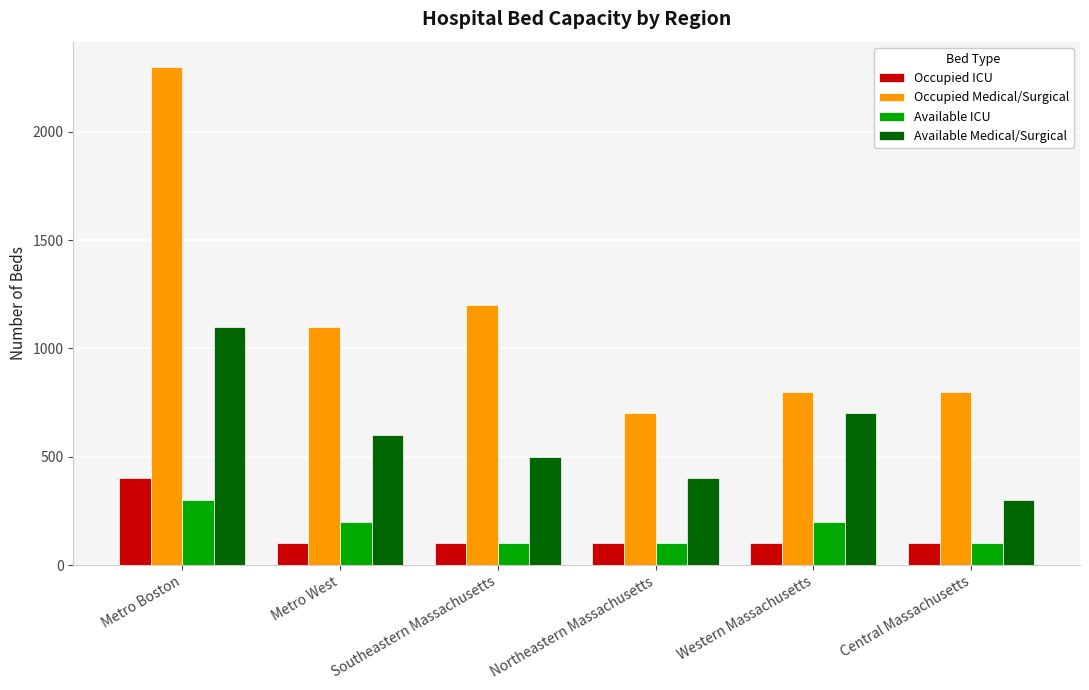

The Occupied ICU series shows 100 at Metro West. True or false?

True